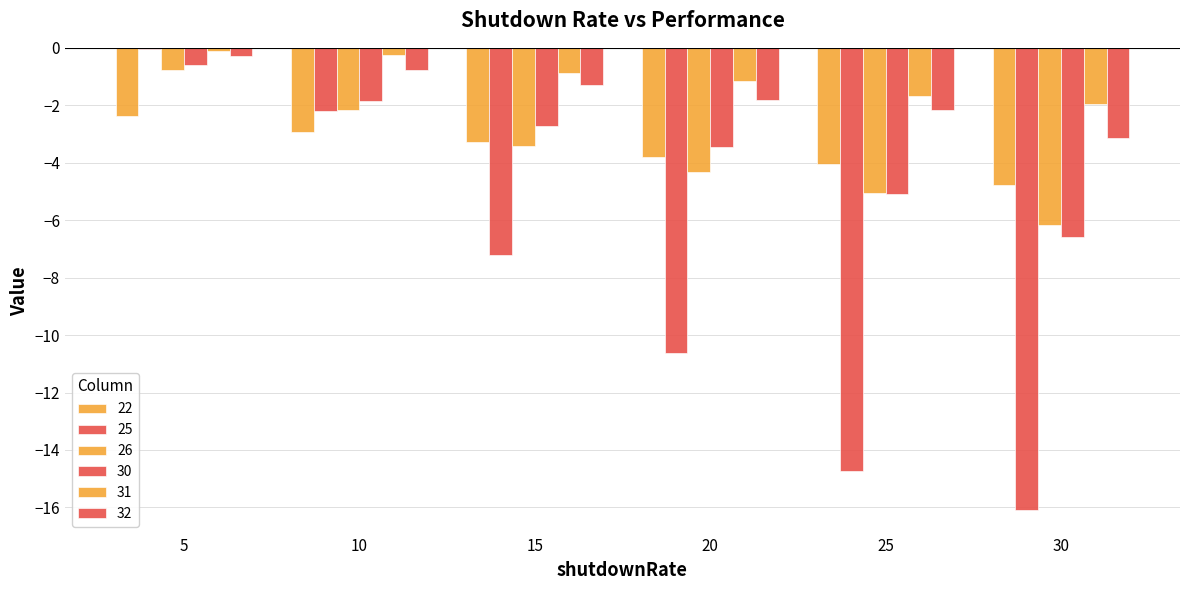

Between 20 and 10, which is larger?

10